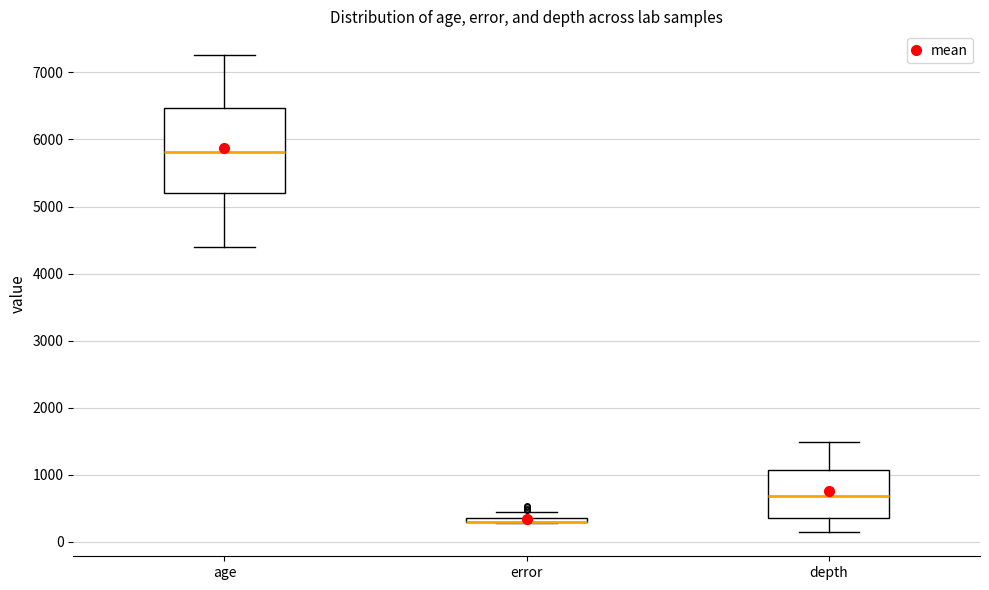

Where is the lower edge of the box for age on the y-axis? The values are not printed on the chart, so give them approximately, as read against the axis.

5200